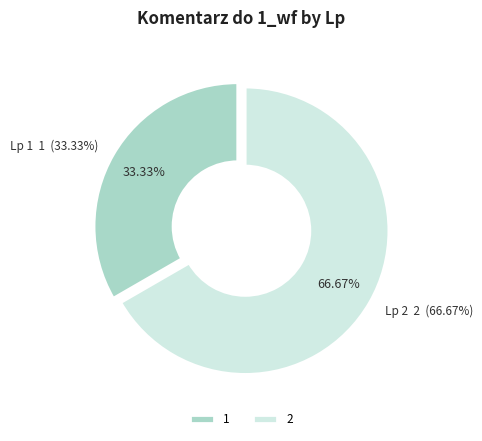

The 1 slice represents 45% of the pie. True or false?

False